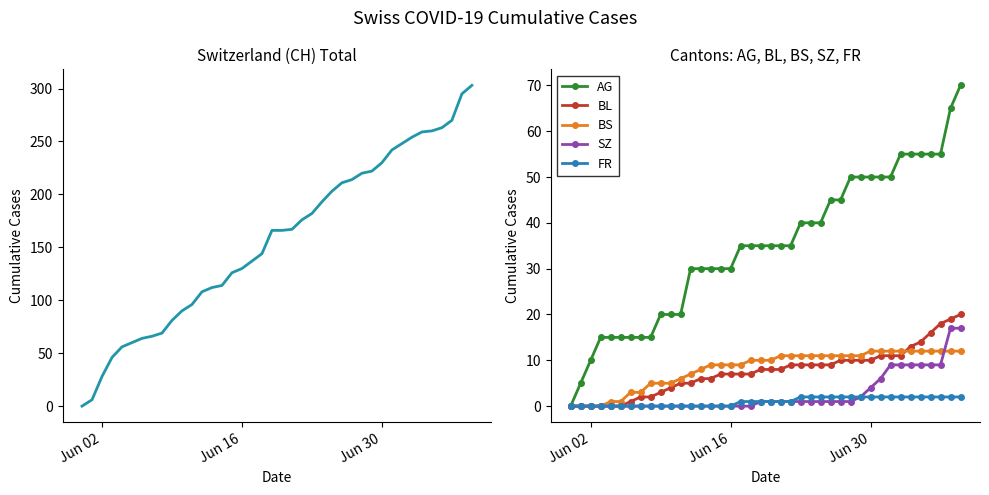

True or false: SZ and AG intersect in this chart.

False